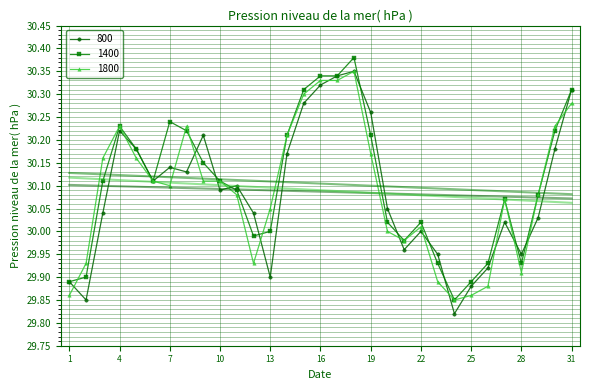

What is the difference between the 800 values at 11 and 5?

0.1